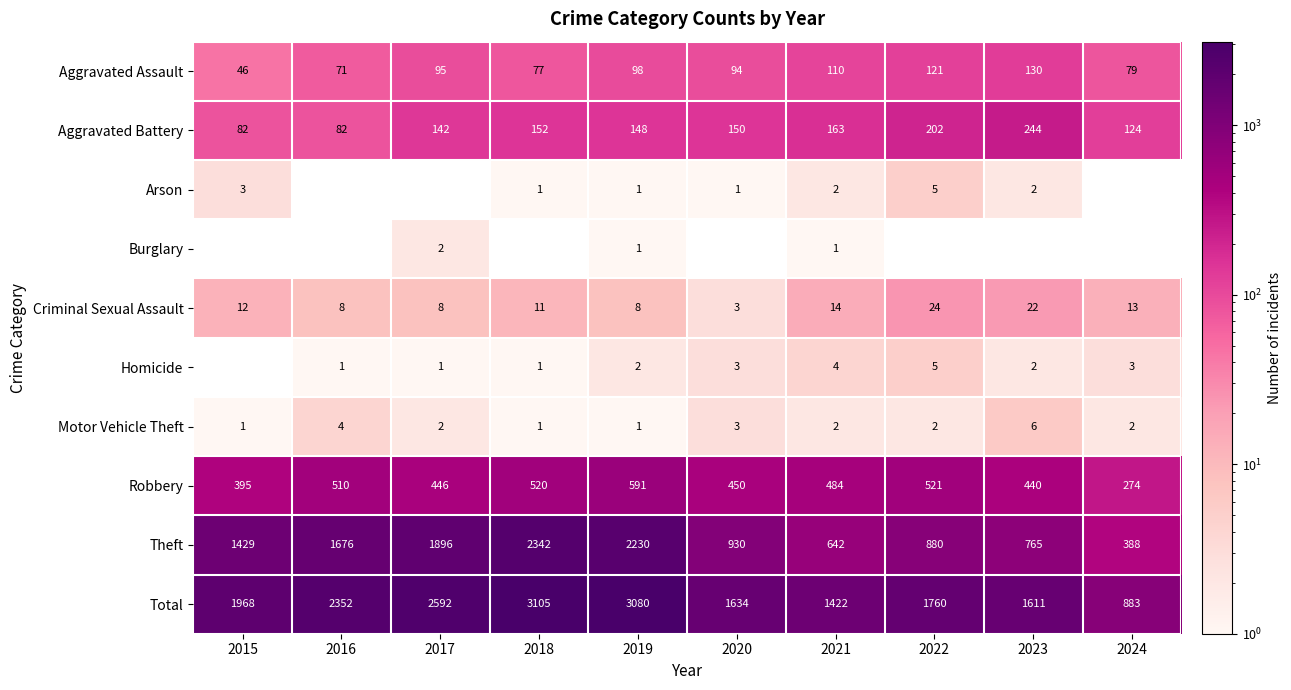

What is the approximate value of Motor Vehicle Theft at 2023?

6